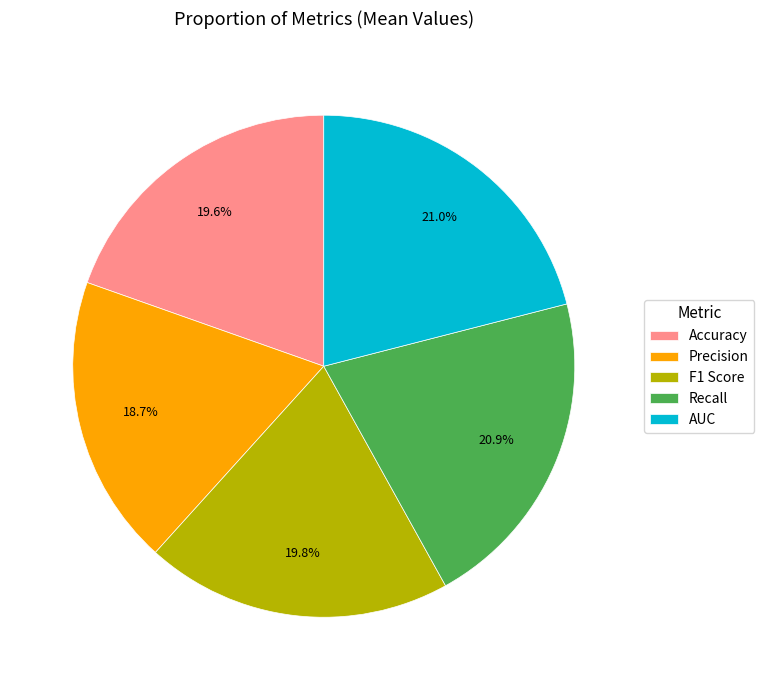

To the nearest percent, what percentage of the pie is F1 Score?

20%